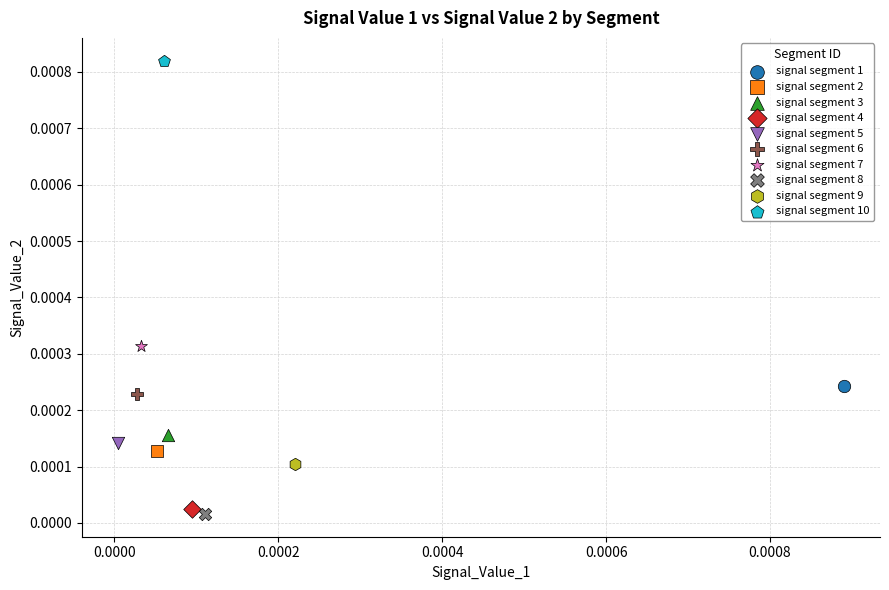

Which series contains the lowest Y value?

signal segment 8